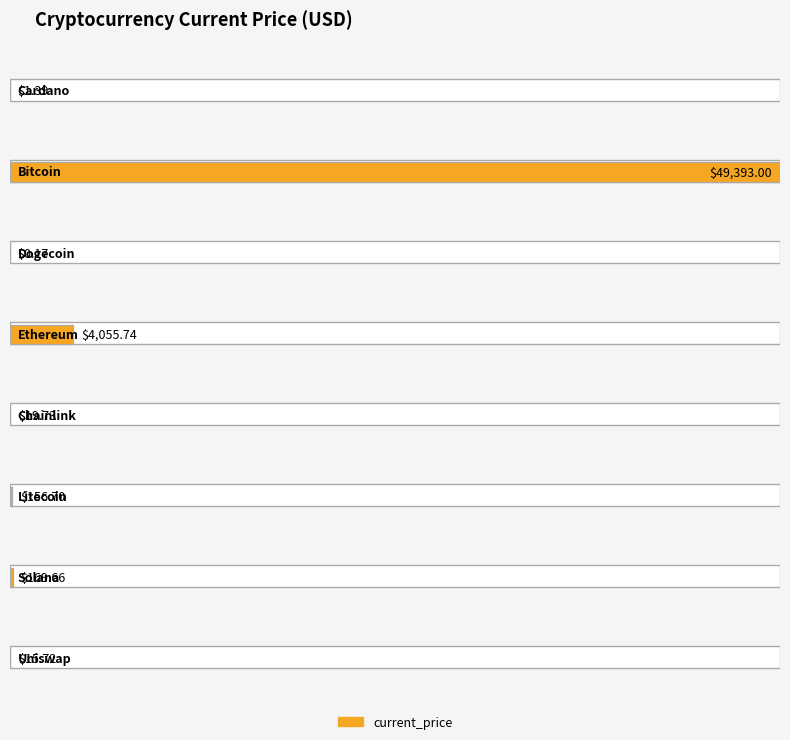

Between Chainlink and Ethereum, which is larger?

Ethereum